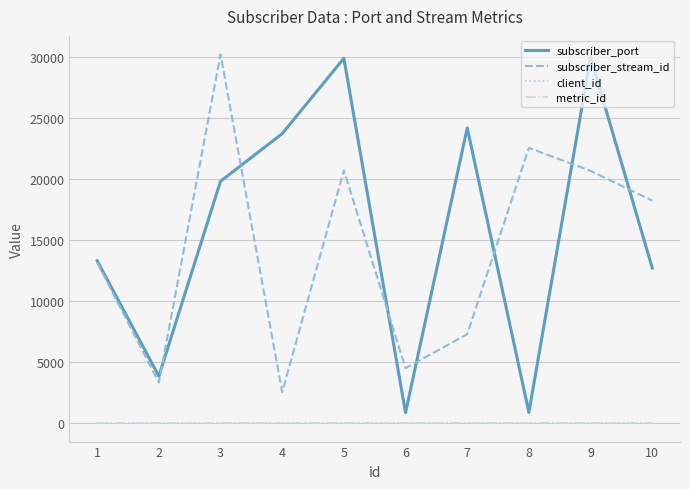

Does the chart display data point markers on the line(s)?

No